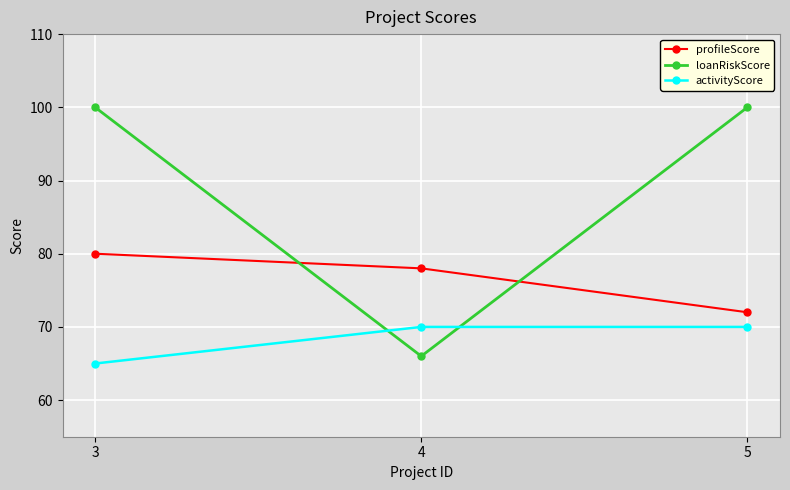

What is the value of the activityScore point at the 2nd from the left?

70